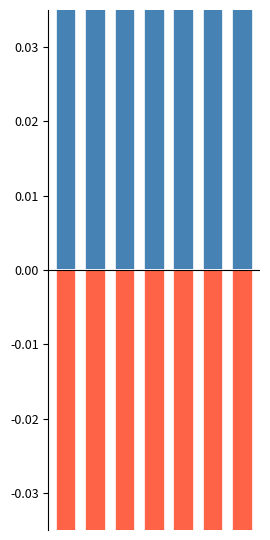

What are all the series names shown in the legend?

above mean, below mean